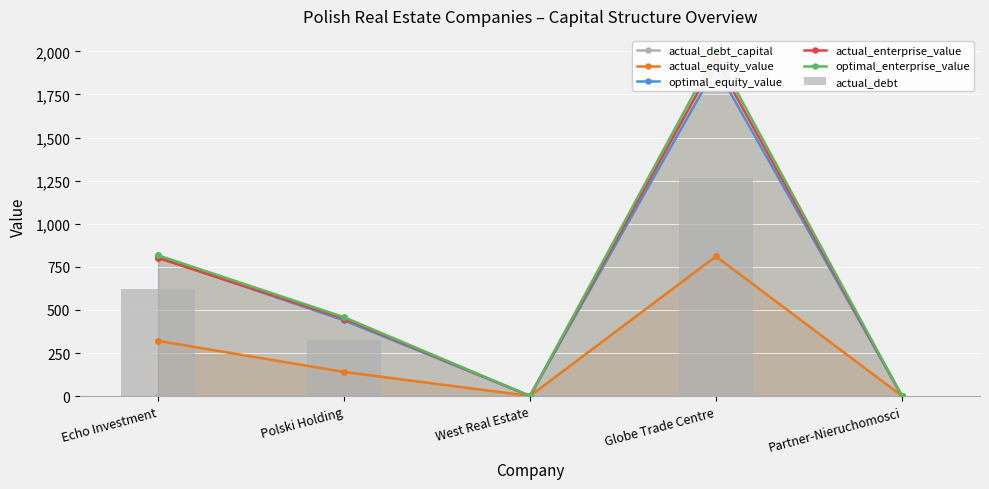

Does the chart contain any negative values?

No